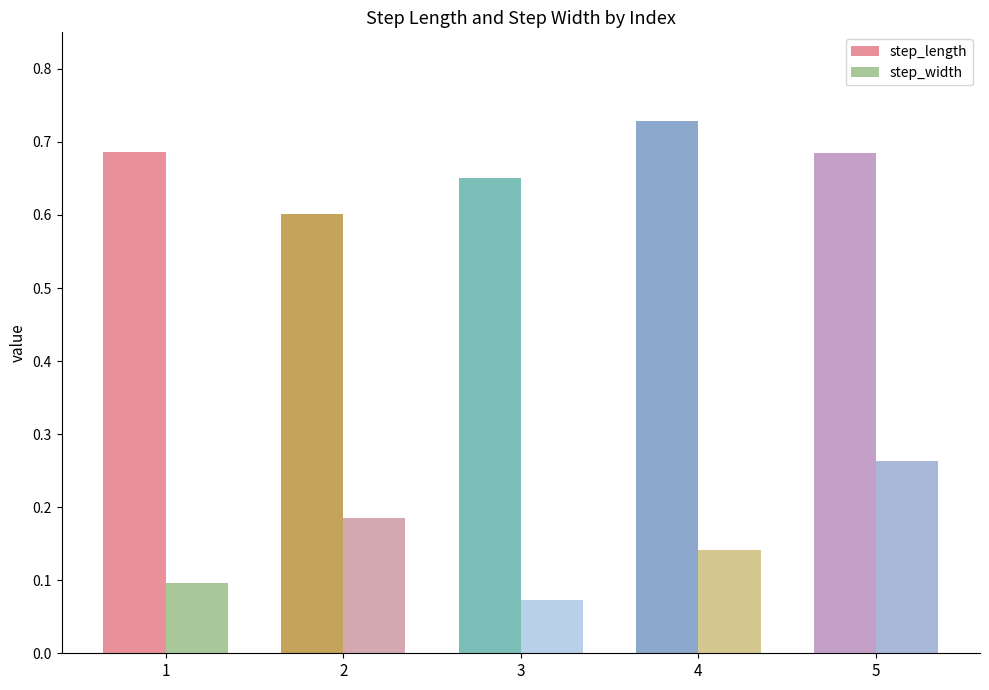

What is the maximum value shown in the chart?

0.7